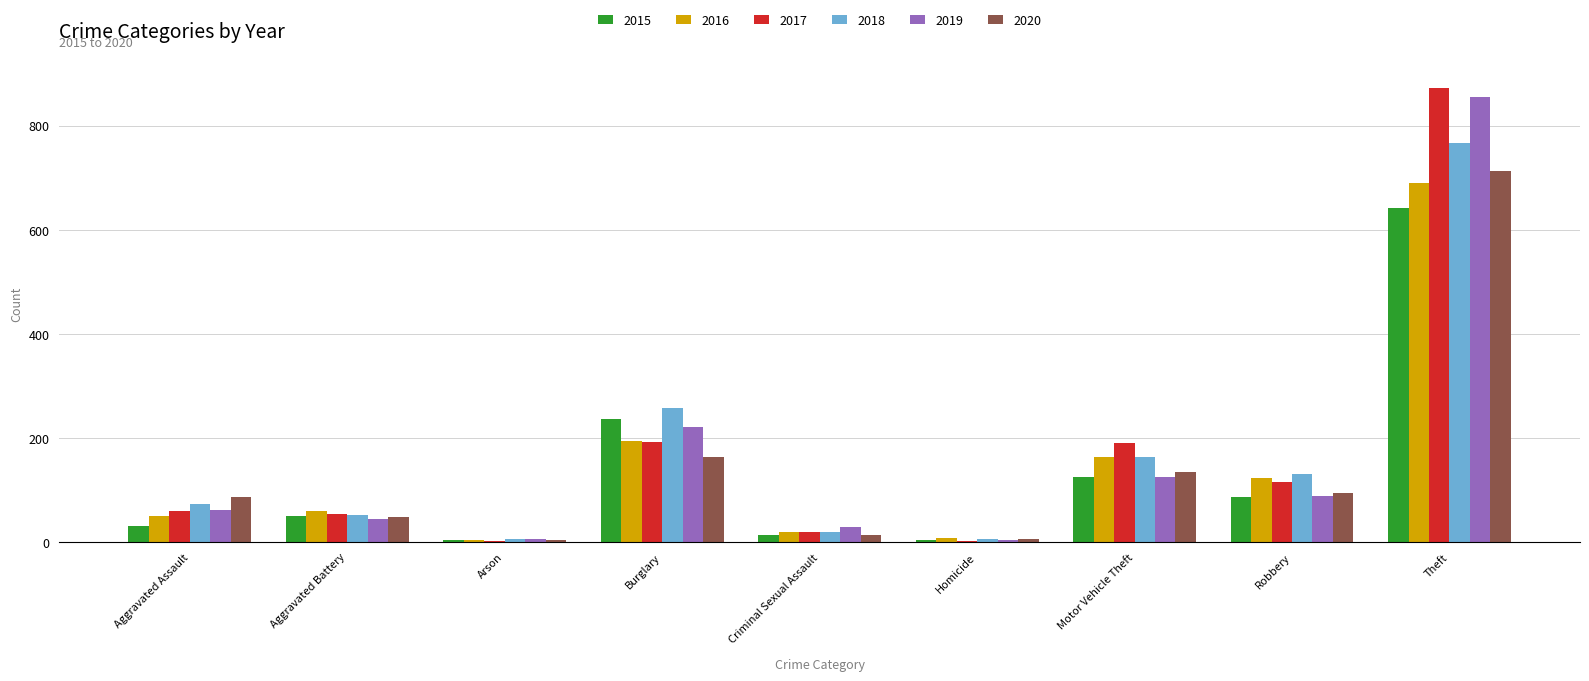

The value of 2019 at Robbery is 59. True or false?

False